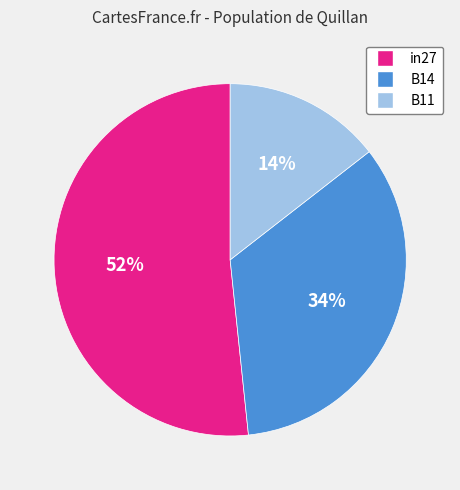

How many slices are in this pie chart?

3